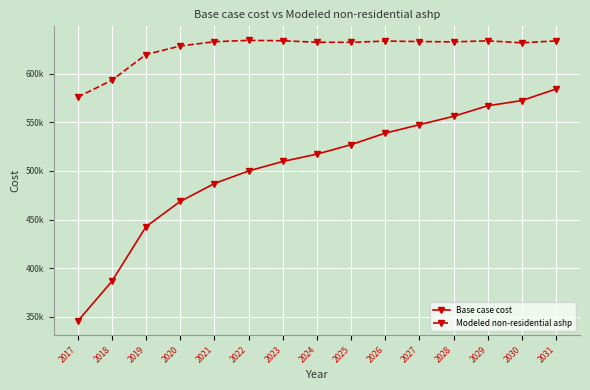

What is the maximum value shown in the chart?

634198.3